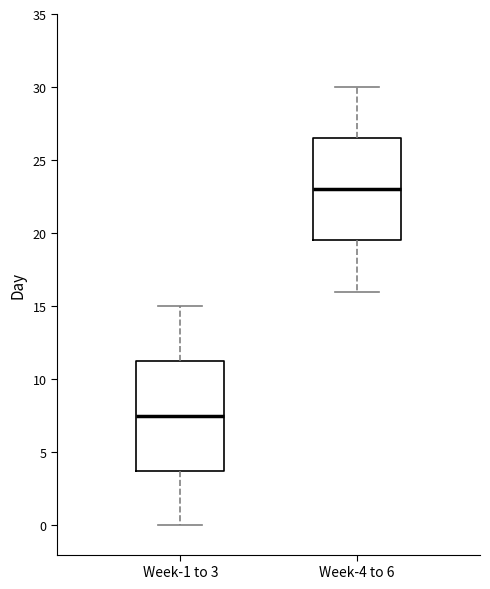

Reading left to right, transcribe this box plot: for each box, give where its median line is, the range the box spans, and where its two whiskers end, as read against the y-axis. The values are not printed on the chart, so give them approximately, as read against the axis.

Week-1 to 3: median 7.5, box 4.0 to 11.5, whiskers 0.0 to 15.0
Week-4 to 6: median 23.0, box 19.5 to 26.5, whiskers 16.0 to 30.0